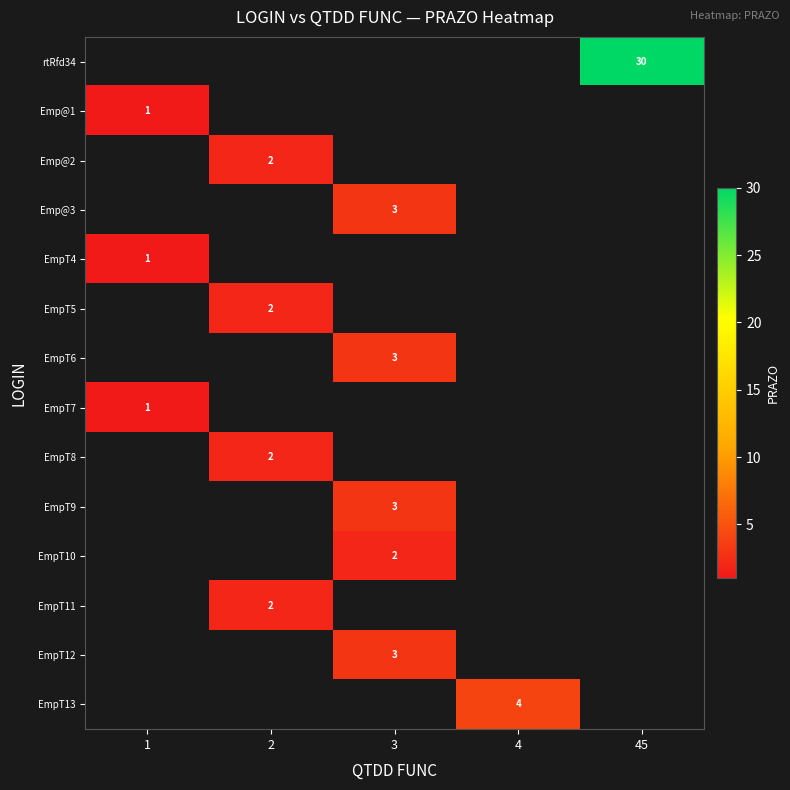

True or false: rtRfd34 has a value of 41.1 at 45.

False